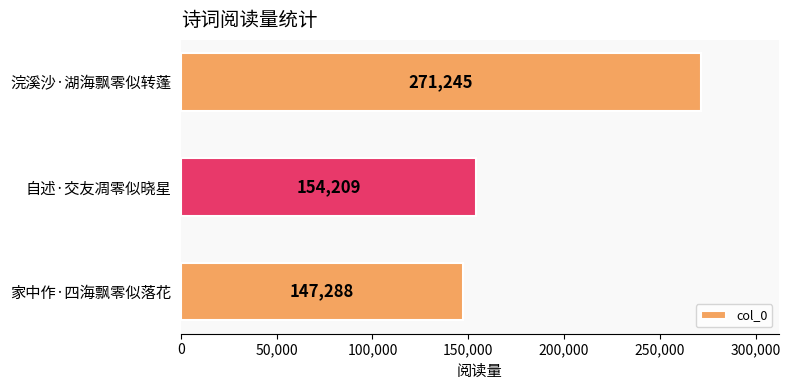

Are the bars grouped side by side (vs. stacked)?

No